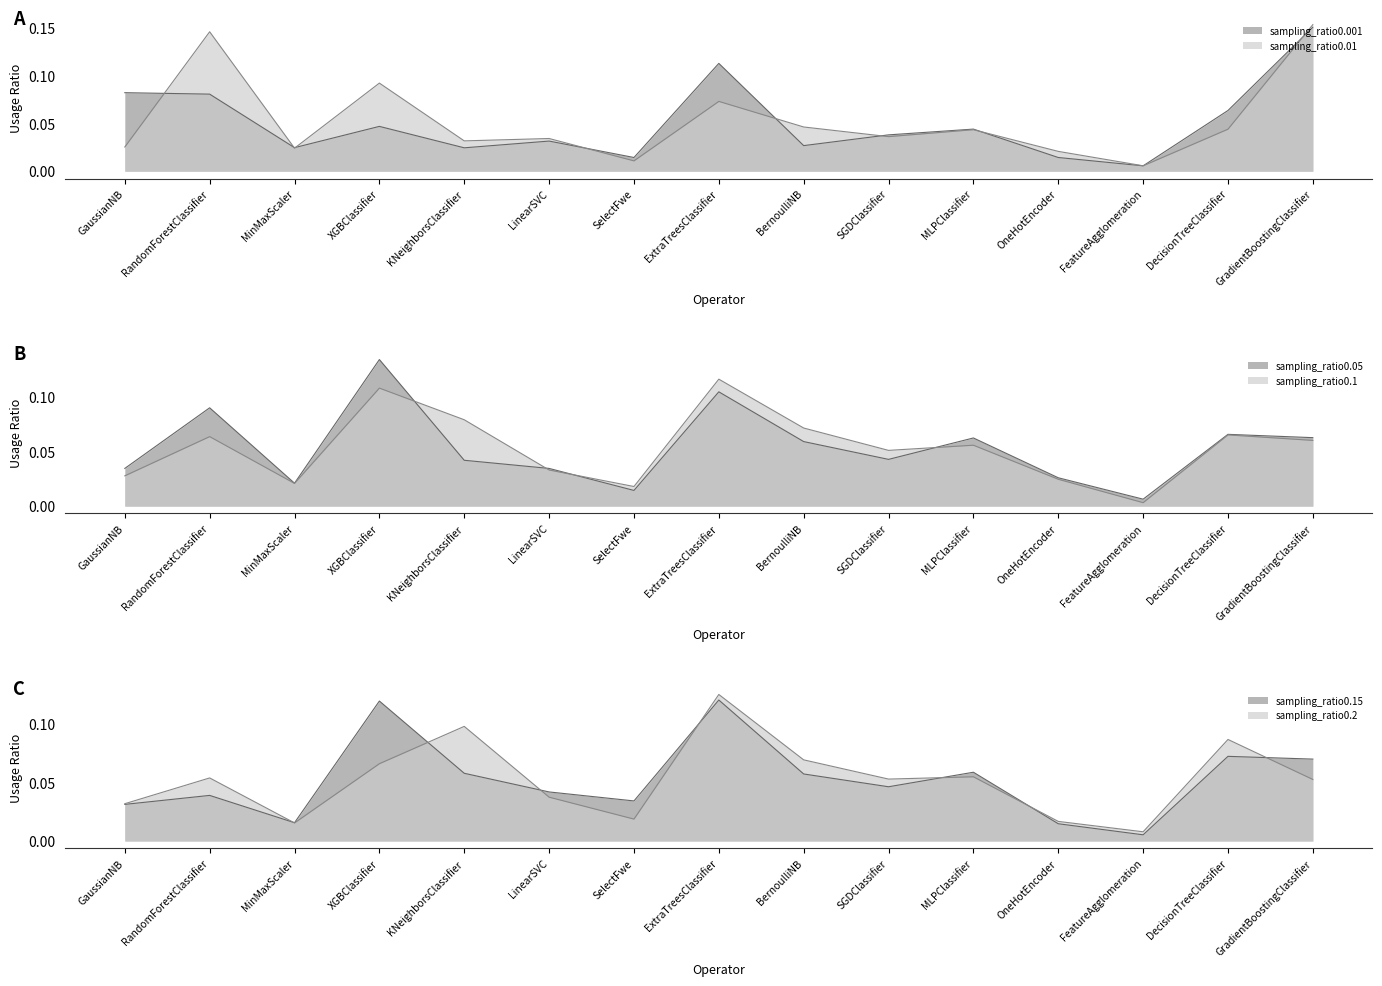

At which category does the chart reach its peak across all series?

GradientBoostingClassifier